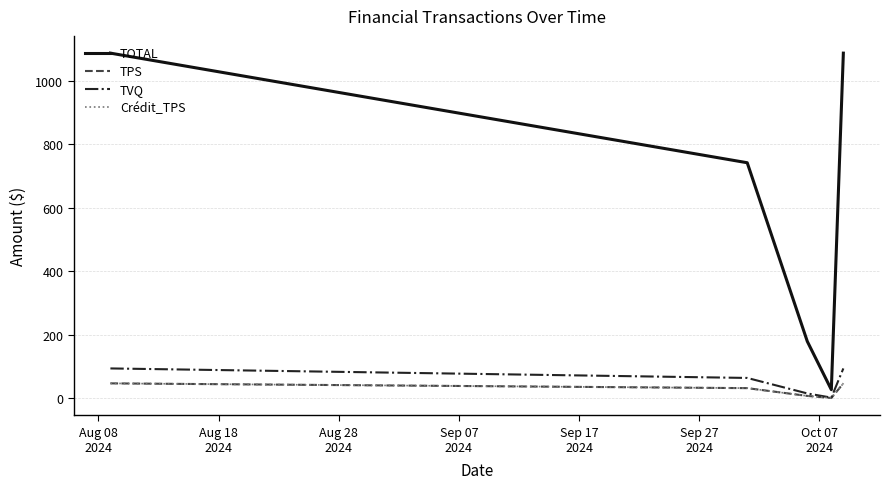

At which category is the sum across all series the highest?

Aug 08
2024